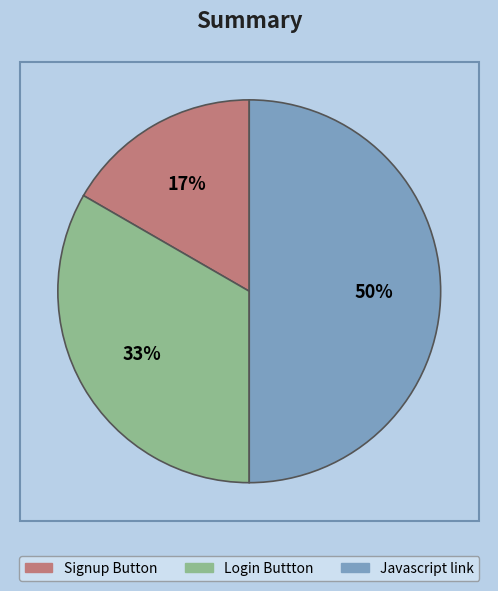

To the nearest percent, what is the difference between the Javascript link and Signup Button slice percentages?

33%